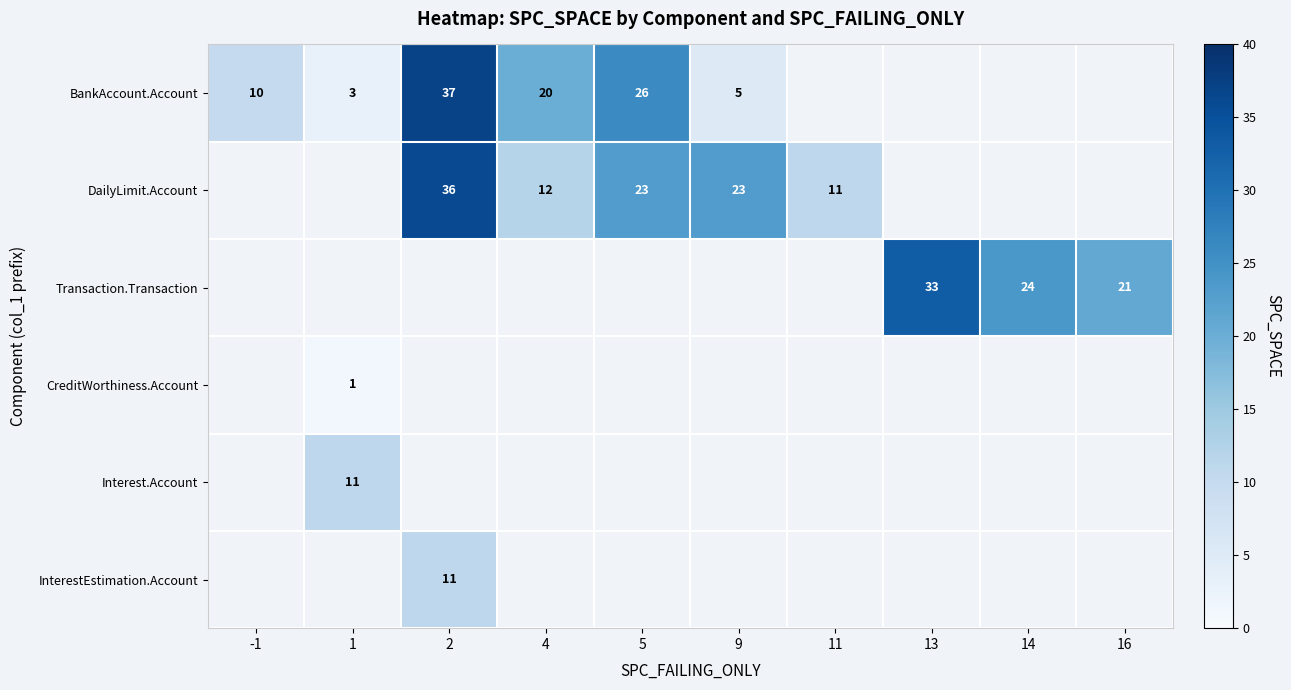

What is the sum of the BankAccount.Account values at 4 and 2?

57